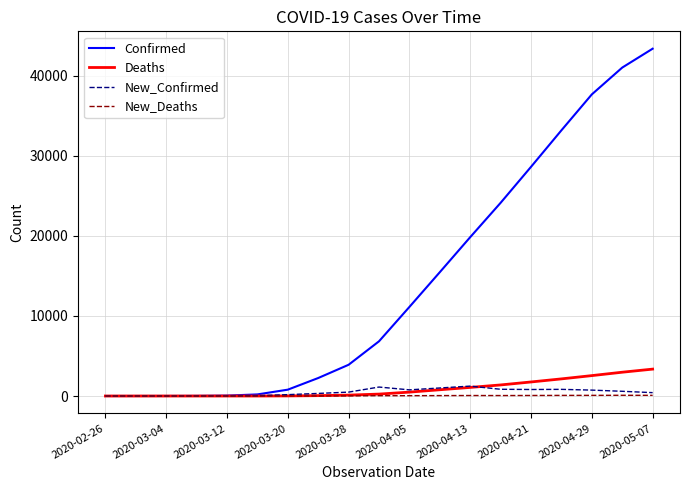

What is the maximum value for Deaths?

3360